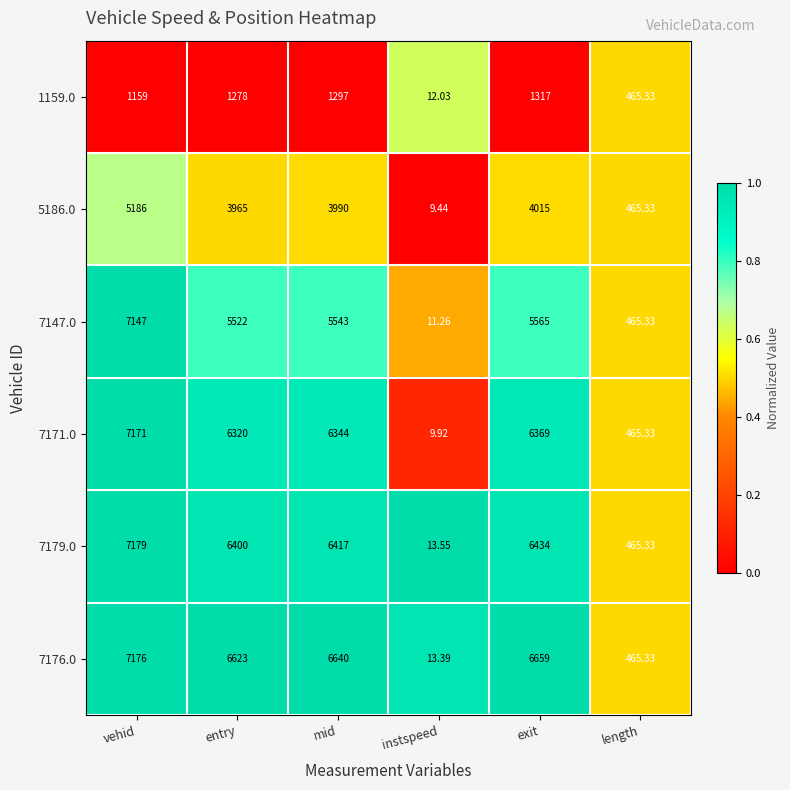

At which category is the sum across all series the highest?

vehid